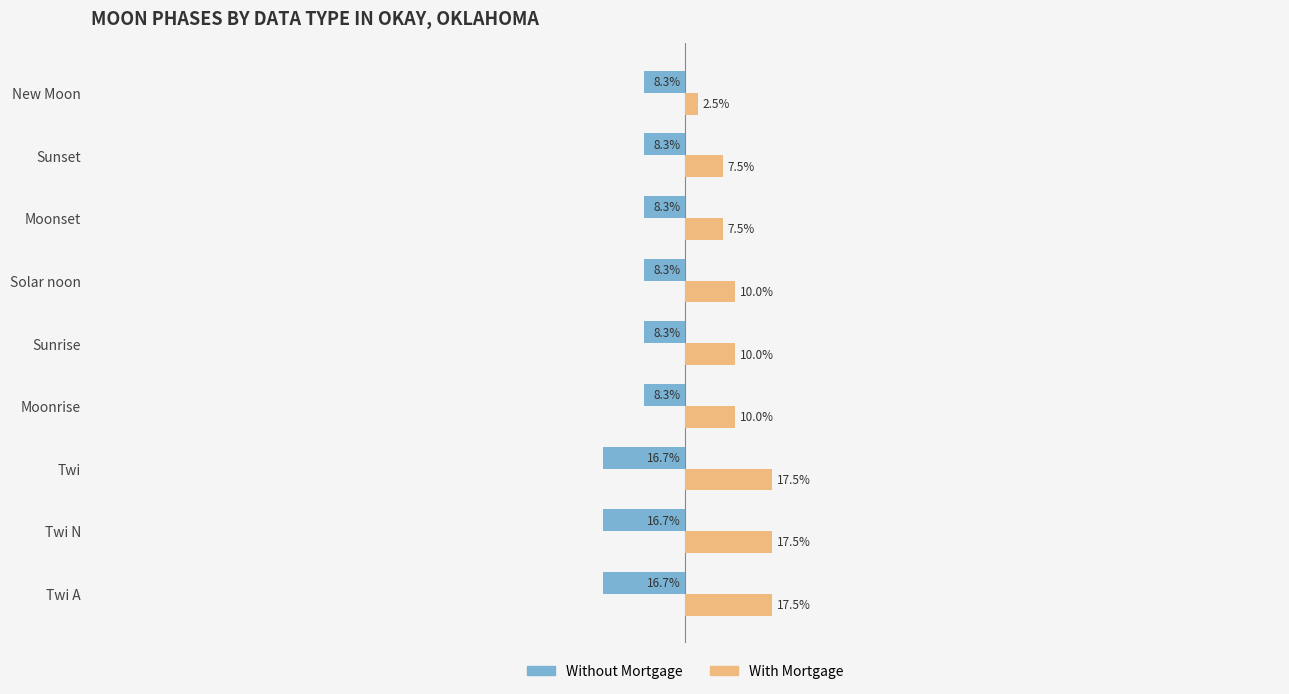

Rank the series at Moonrise from lowest to highest value.

Without Mortgage, With Mortgage